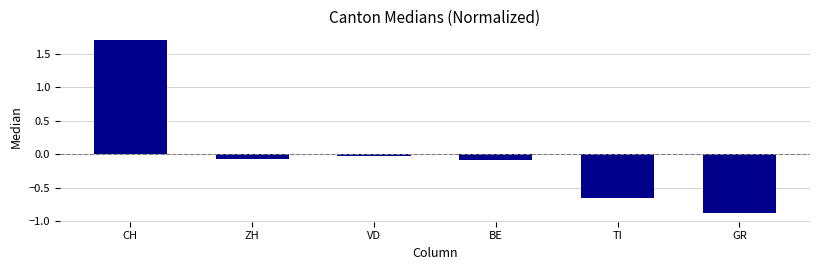

How many bars are there in total?

6